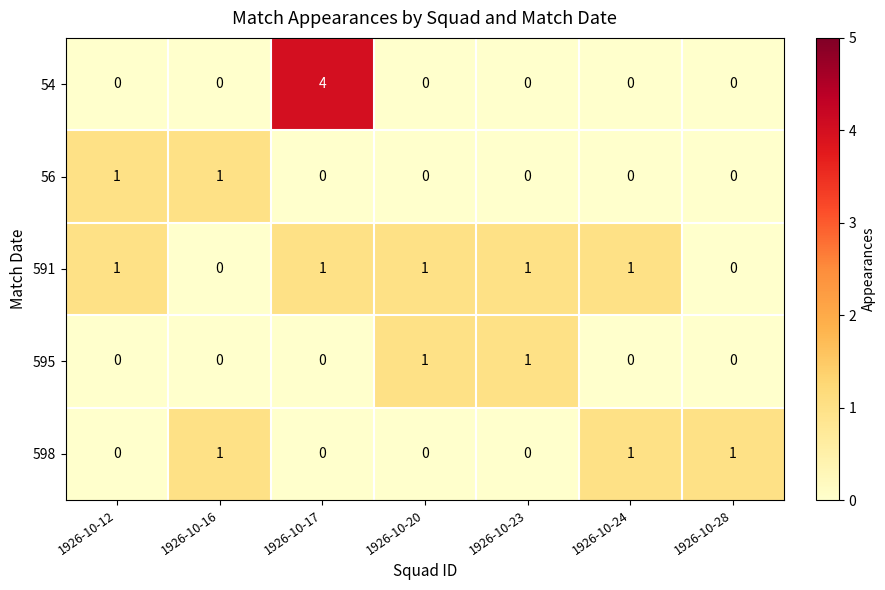

How many 595 values are between 0 and 1?

7